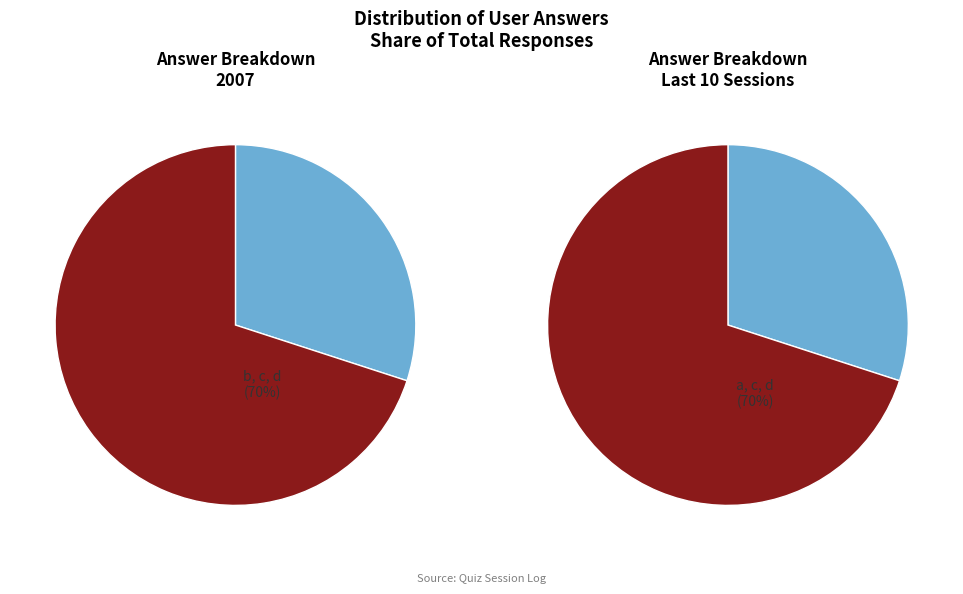

Do a and d together represent more than half of the pie?

No